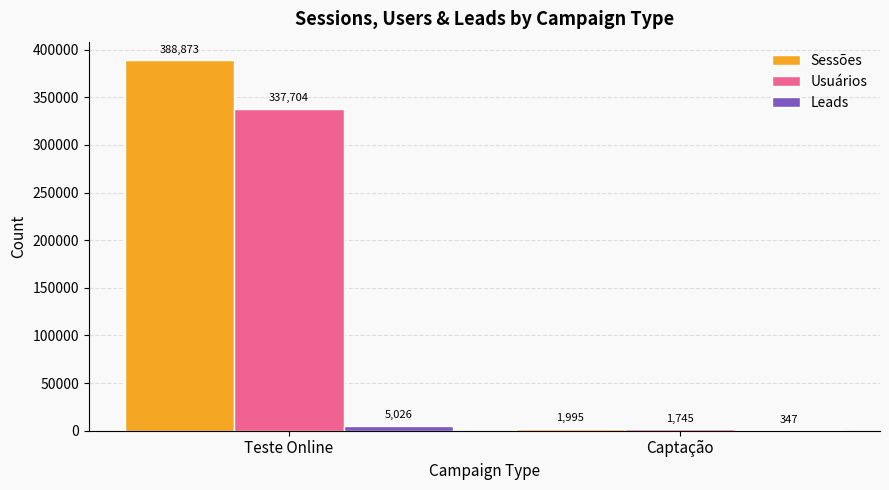

Between Teste Online and Captação, which series saw the biggest shift?

Sessões